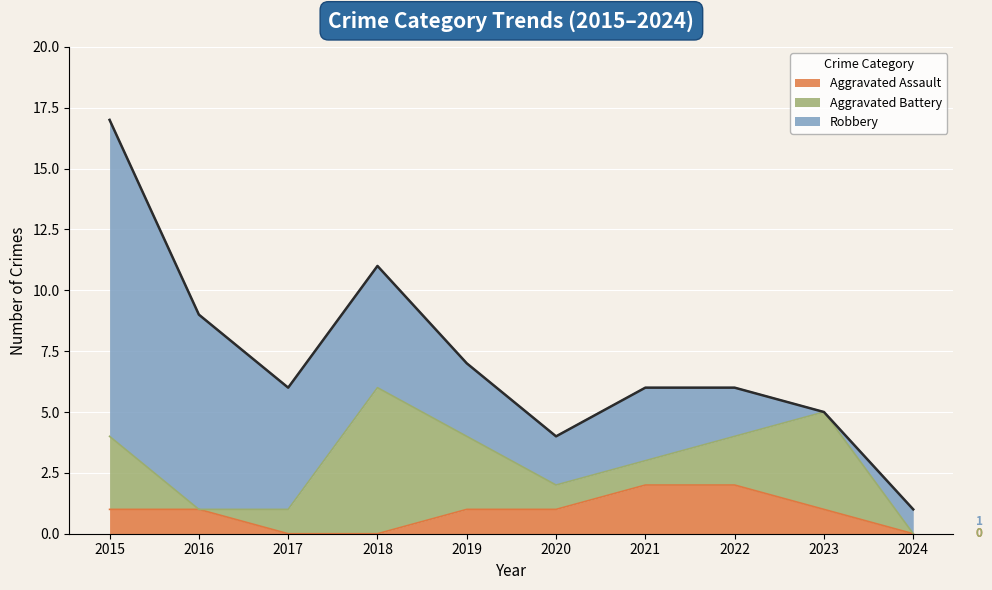

Which category has the highest value in the Robbery series?

2015